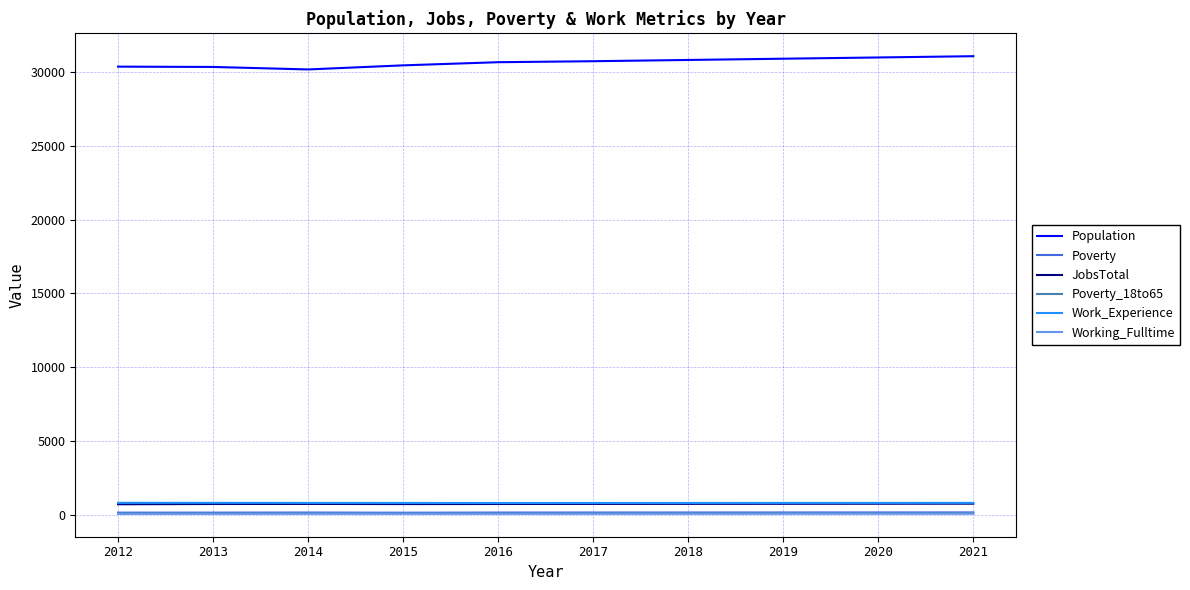

What is the maximum value for JobsTotal?

746